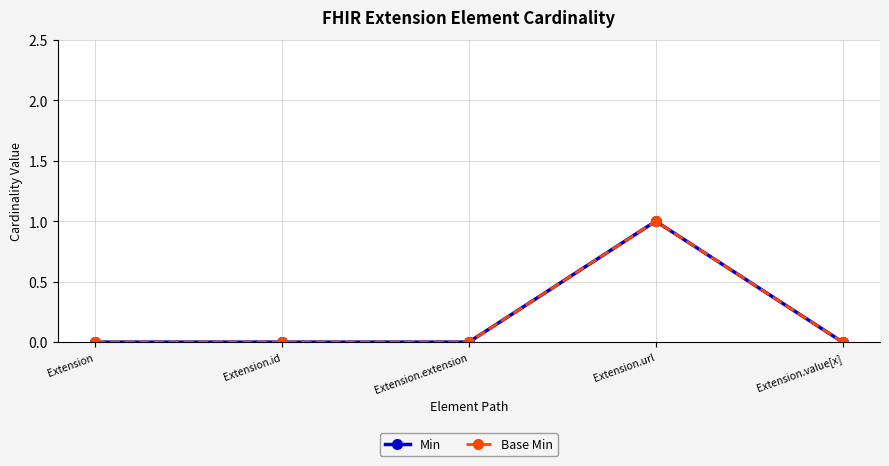

What position from the right is Extension?

5